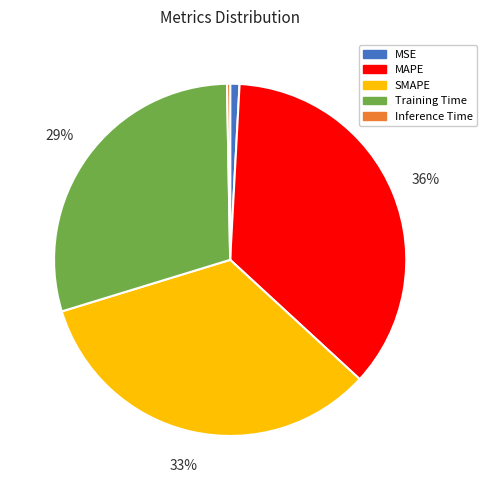

Does any single category account for the majority?

No